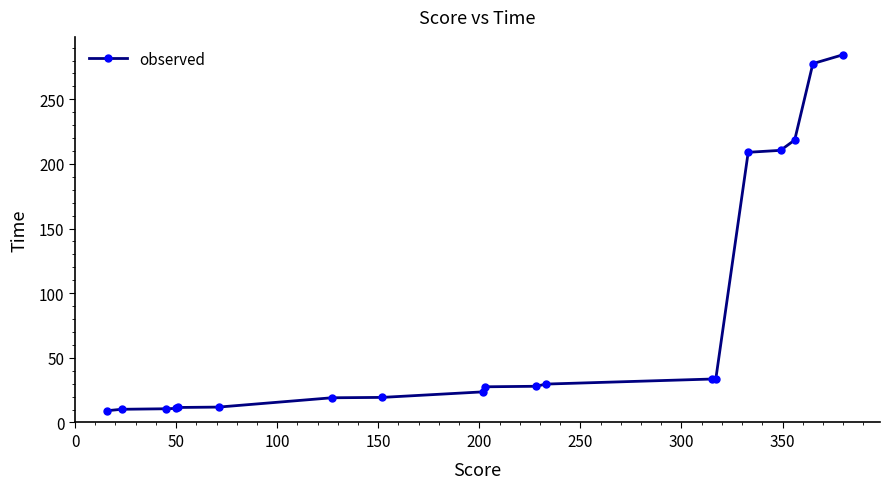

What is the difference between the maximum and minimum values?

275.4